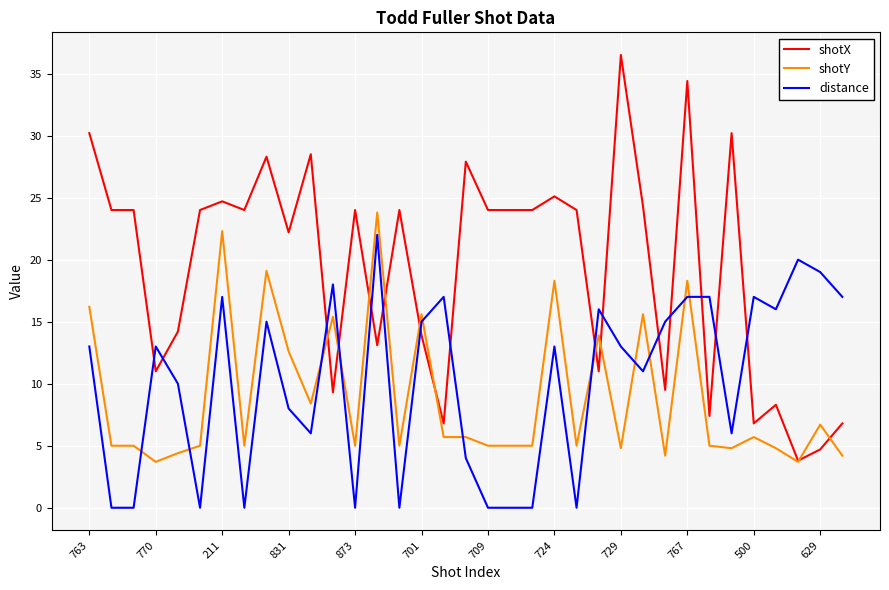

Reading left to right, list all the values displayed in this chart.

shotX: 30.2	24.0	24.0	11.0	14.2	24.0	24.7	24.0	28.3	22.2	28.5	9.3	24.0	13.1	24.0	13.9	6.8	27.9	24.0	24.0	24.0	25.1	24.0	11.0	36.5	24.3	9.5	34.4	7.4	30.2	6.8	8.3	3.8	4.7	6.8
shotY: 16.2	5.0	5.0	3.7	4.4	5.0	22.3	5.0	19.1	12.6	8.4	15.4	5.0	23.8	5.0	15.6	5.7	5.7	5.0	5.0	5.0	18.3	5.0	13.9	4.8	15.6	4.2	18.3	5.0	4.8	5.7	4.8	3.7	6.7	4.2
distance: 13.0	0.0	0.0	13.0	10.0	0.0	17.0	0.0	15.0	8.0	6.0	18.0	0.0	22.0	0.0	15.0	17.0	4.0	0.0	0.0	0.0	13.0	0.0	16.0	13.0	11.0	15.0	17.0	17.0	6.0	17.0	16.0	20.0	19.0	17.0